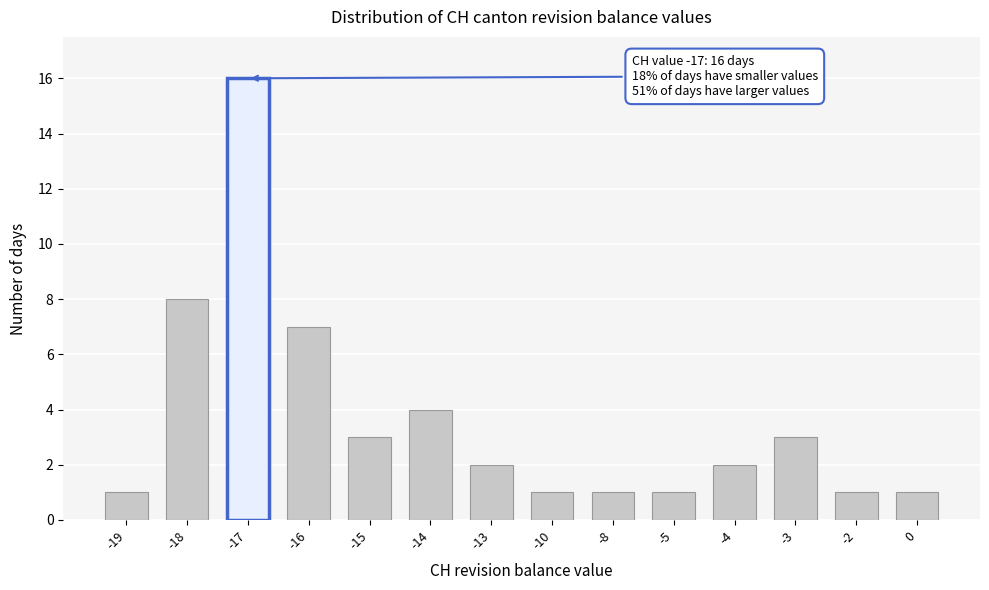

Reading left to right, what are all the values shown in this chart?

1	8	16	7	3	4	2	1	1	1	2	3	1	1